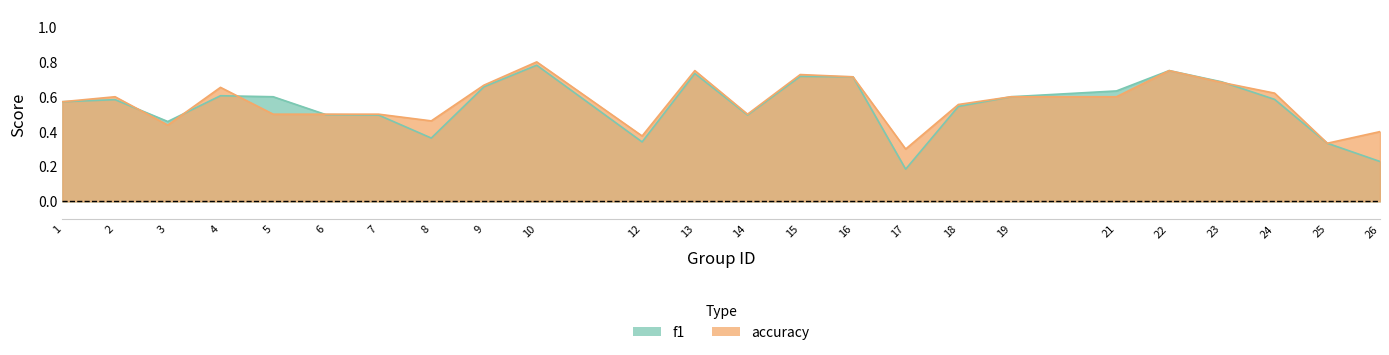

What is the value of the f1 point at the 11th from the left?

0.3